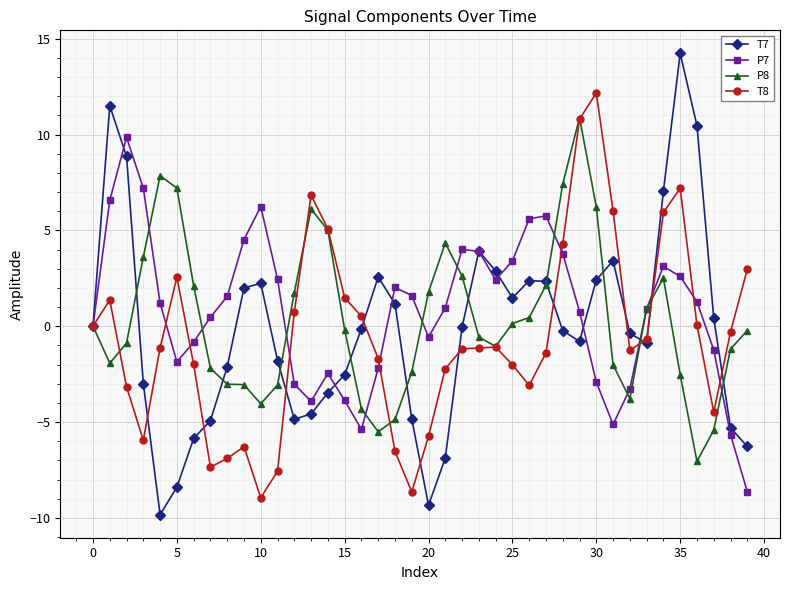

Which series has the largest range (max minus min)?

T7